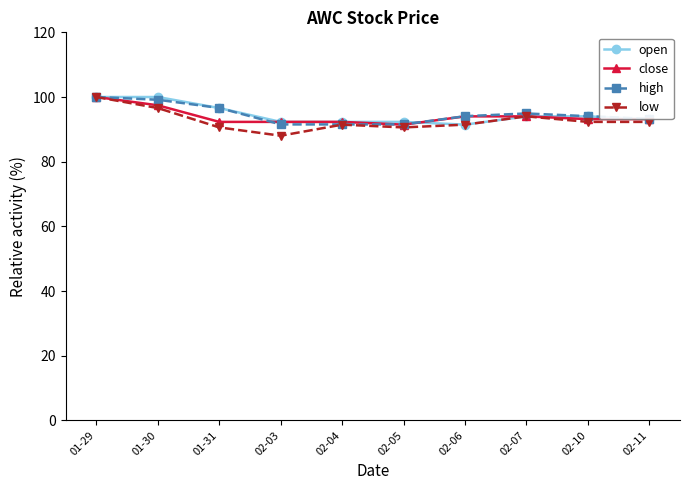

Between 01-30 and 02-10, which series saw the biggest shift?

open